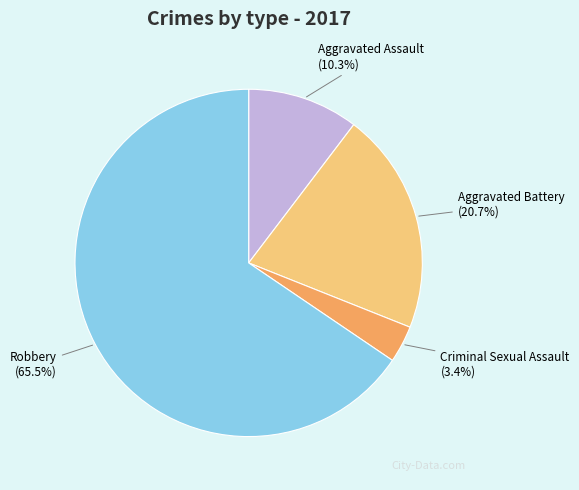

Is there a majority slice in this chart?

Yes